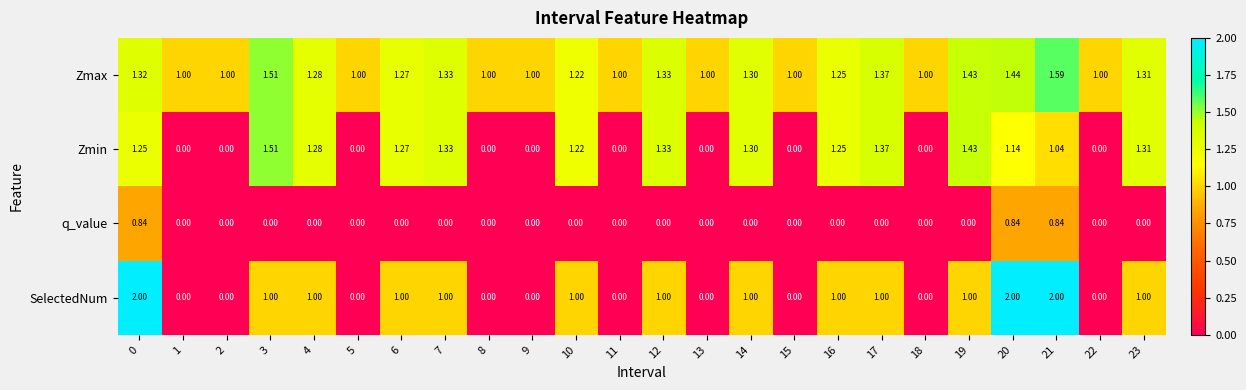

Which series has the largest total across all categories?

Zmax